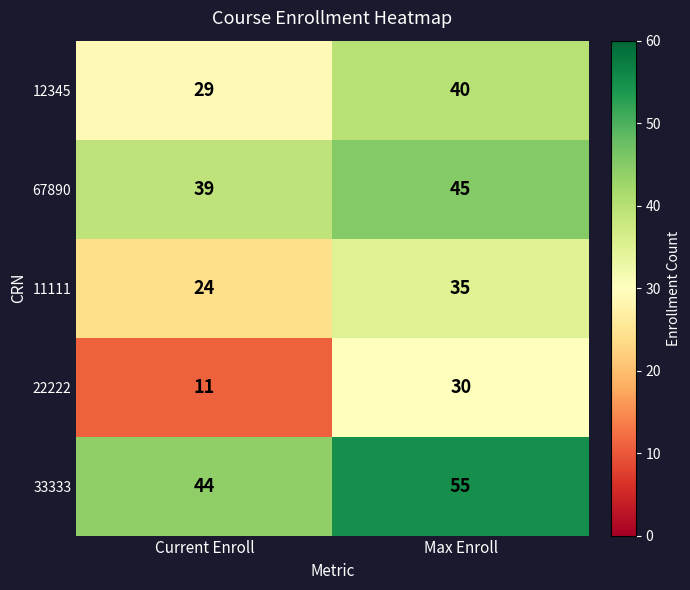

Which series has the widest spread of values?

22222